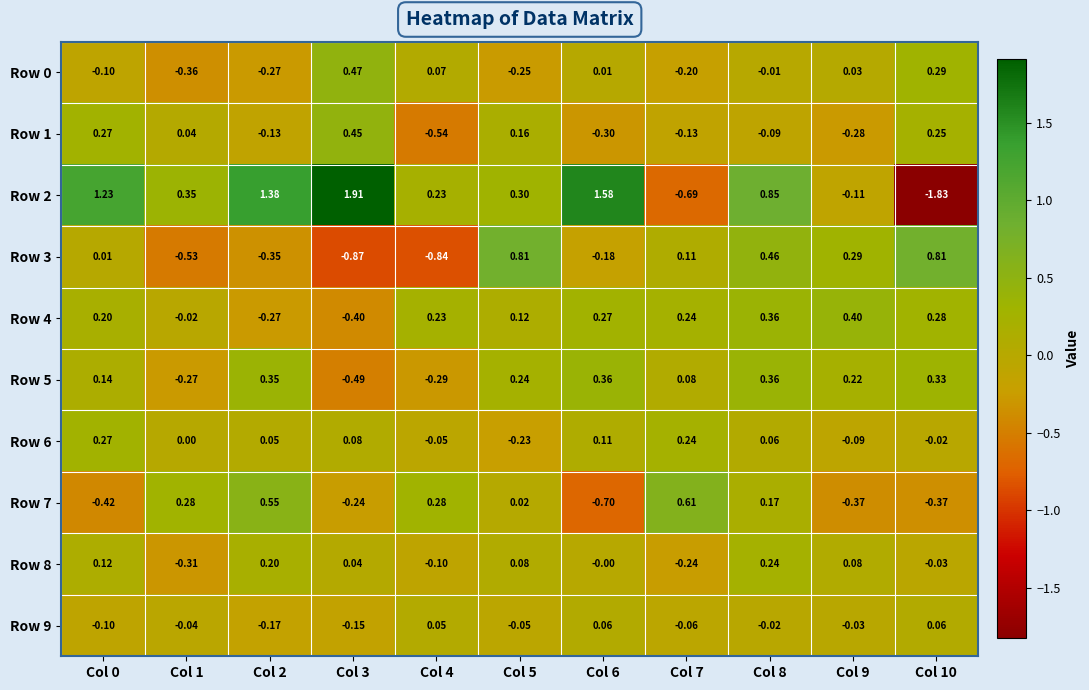

How many series are shown in this chart?

10